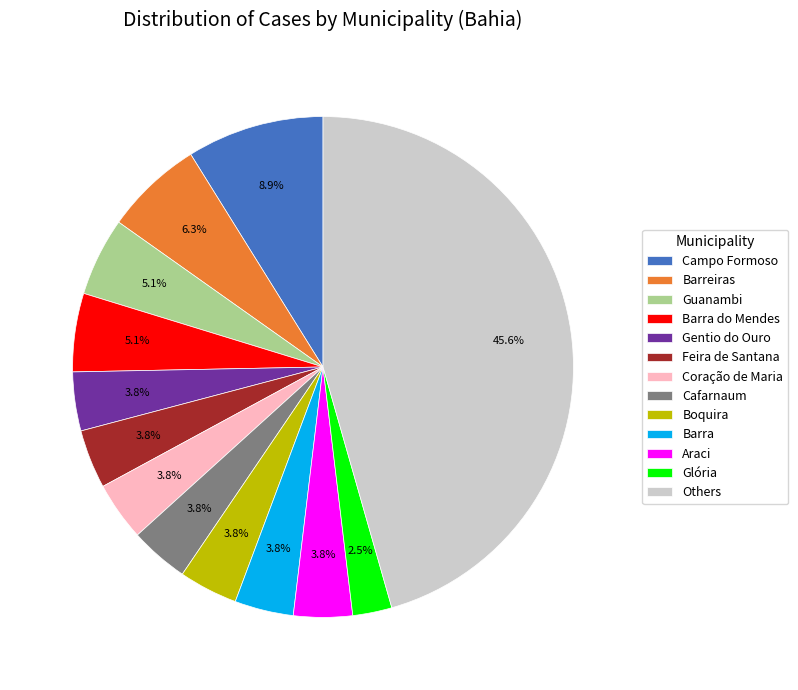

Is the sum of Campo Formoso and Guanambi greater than half?

No